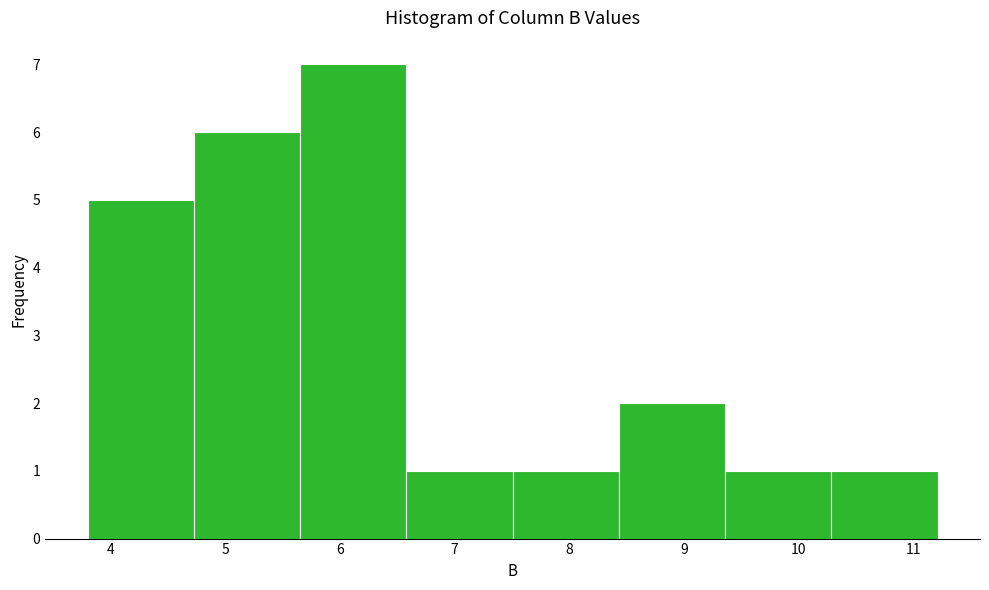

What is the height of the bar covering 4.7 to 5.7 on the x-axis? Neither the bar edges nor the heights are printed on the chart, so give them approximately, as read against the axes.

6